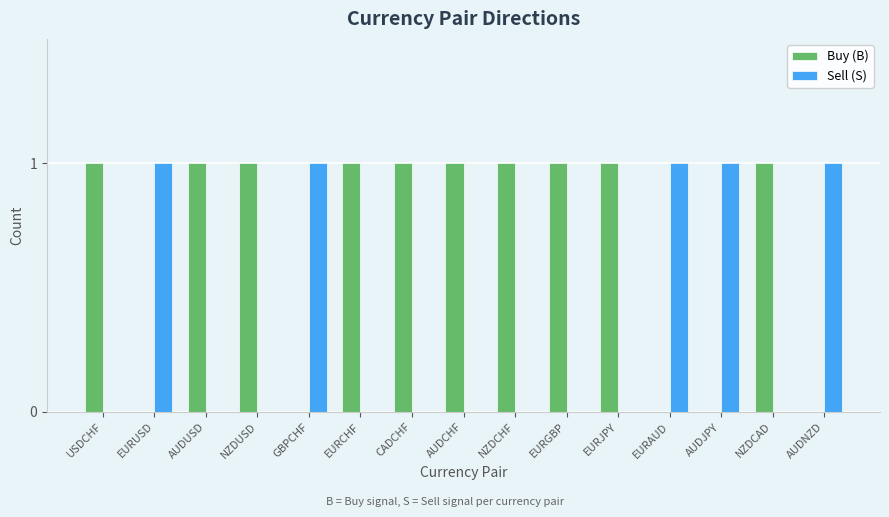

What are all the series names shown in the legend?

Buy (B), Sell (S)